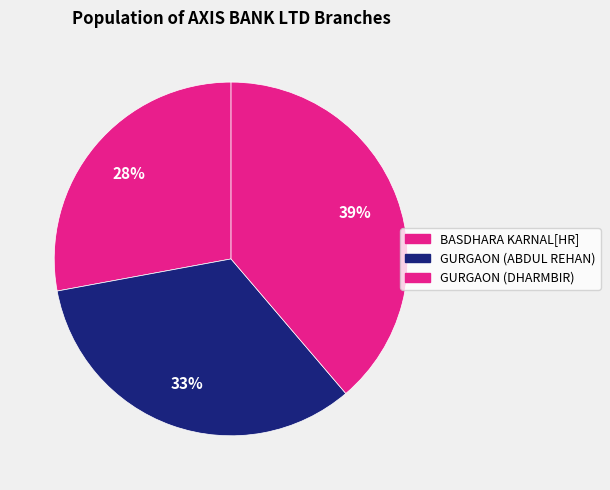

Is the sum of GURGAON (ABDUL REHAN) and BASDHARA KARNAL[HR] greater than half?

Yes